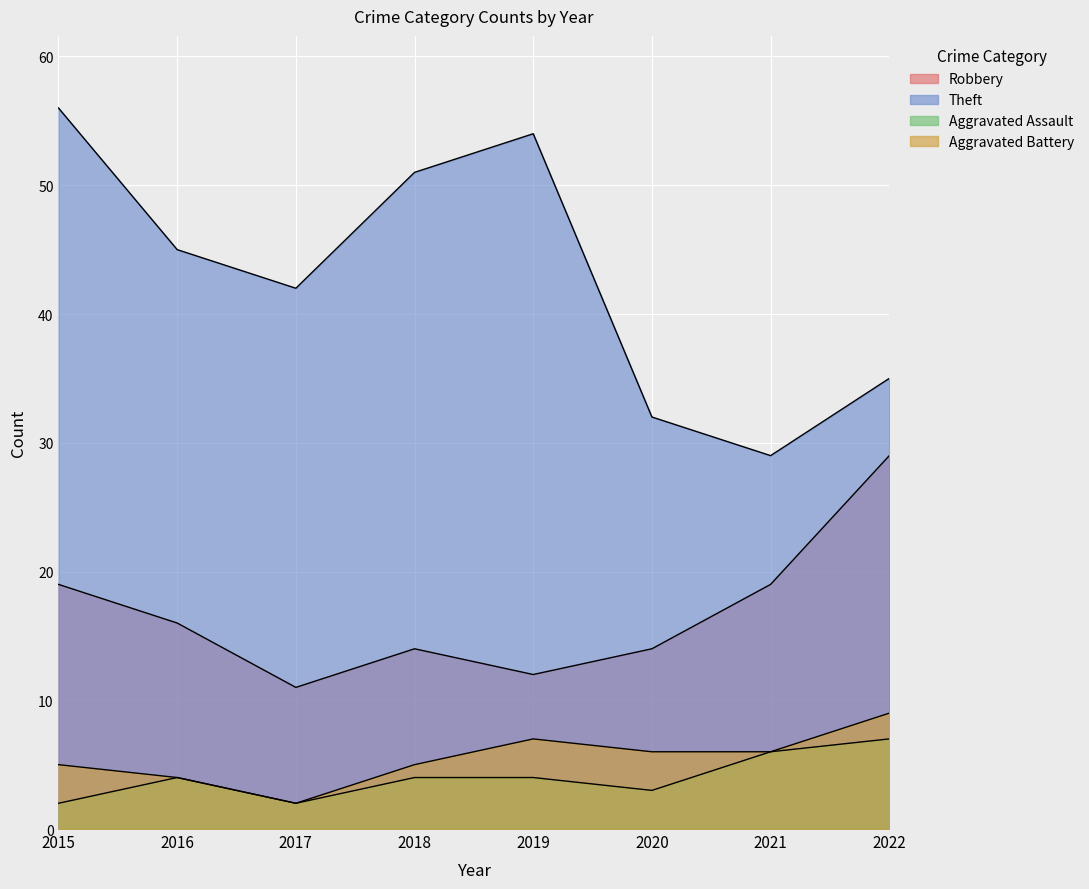

What is the approximate value of Aggravated Battery at 2021?

6